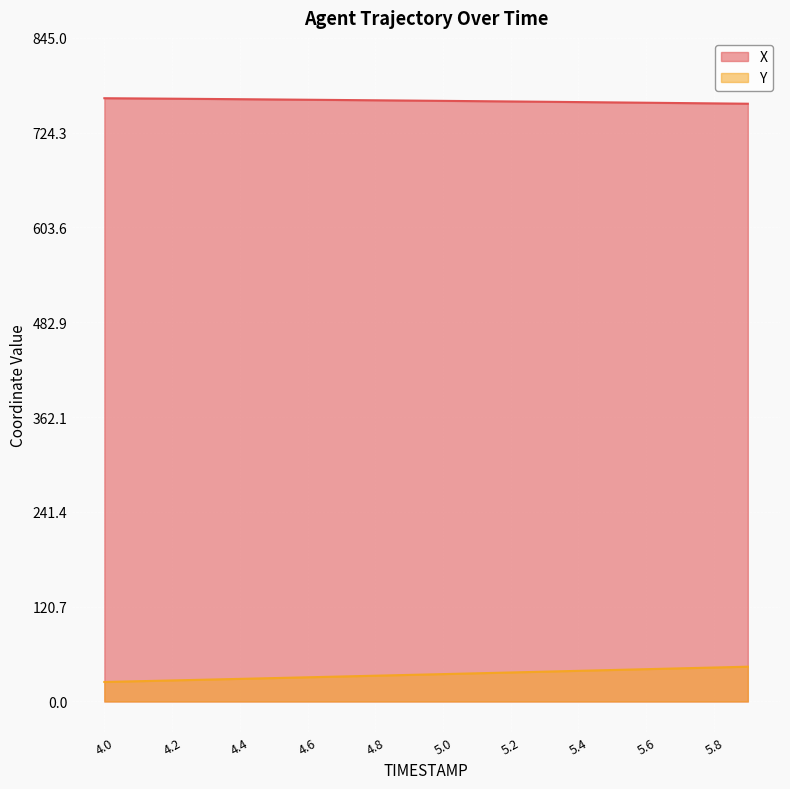

List the labels in order of X value, largest first.

4.0, 4.1, 4.2, 4.3, 4.4, 4.5, 4.6, 4.7, 4.8, 4.9, 5.0, 5.1, 5.2, 5.3, 5.4, 5.5, 5.6, 5.7, 5.8, 5.9